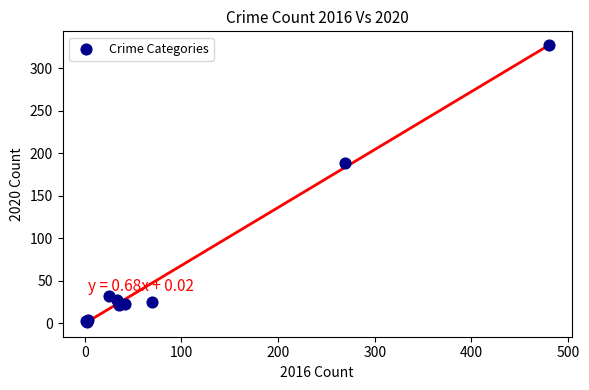

What Y value in the scatter plot is closest to 164?

188